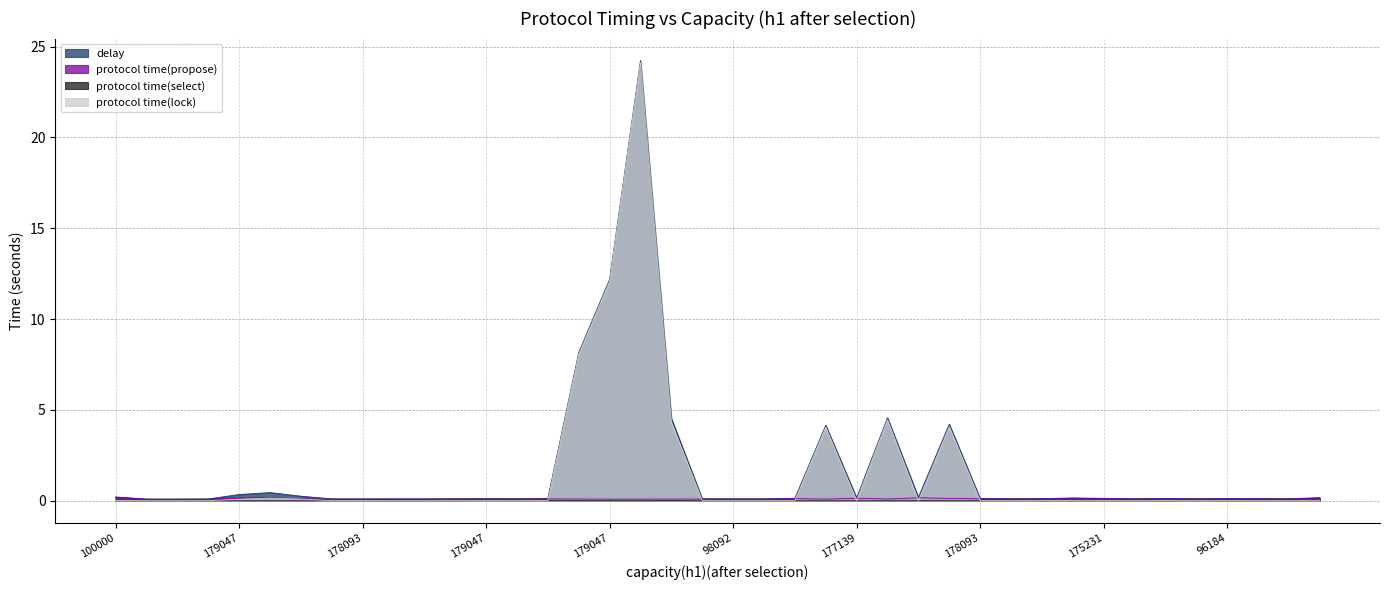

Does the chart have visible grid lines?

Yes